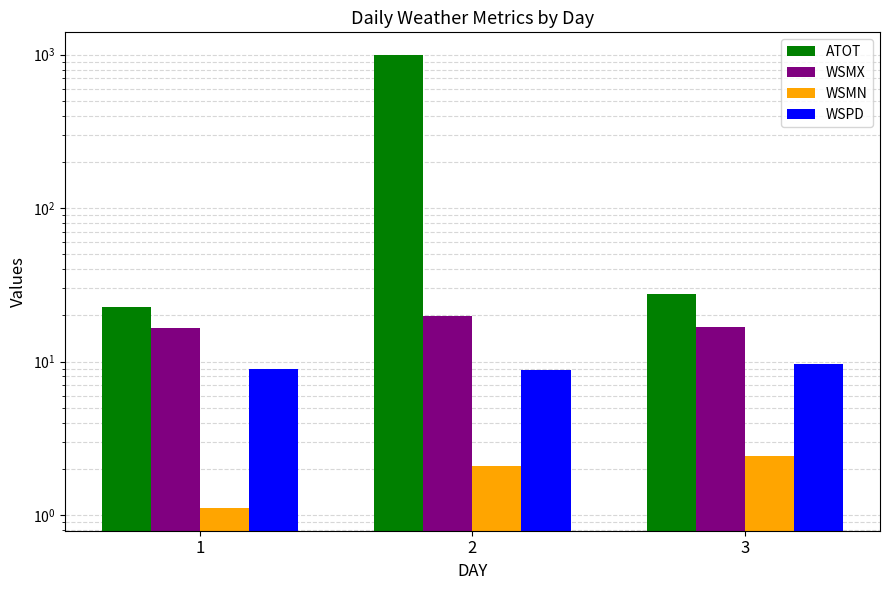

Between 1 and 3, which series saw the biggest shift?

ATOT